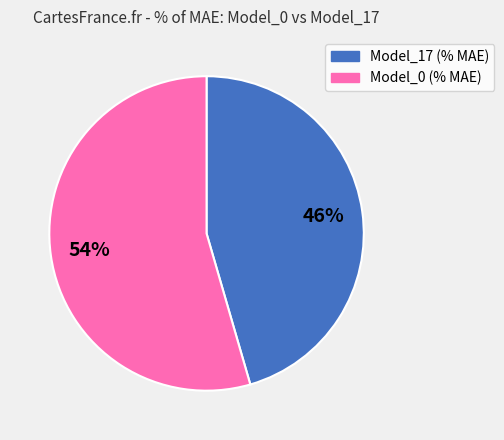

Does any single category account for the majority?

Yes